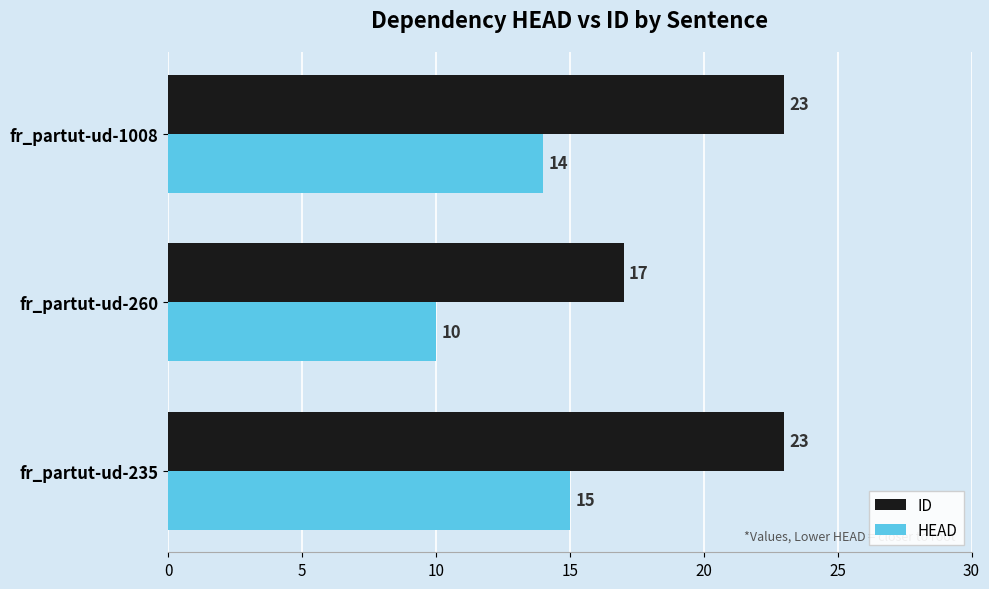

Which series has the largest range (max minus min)?

ID